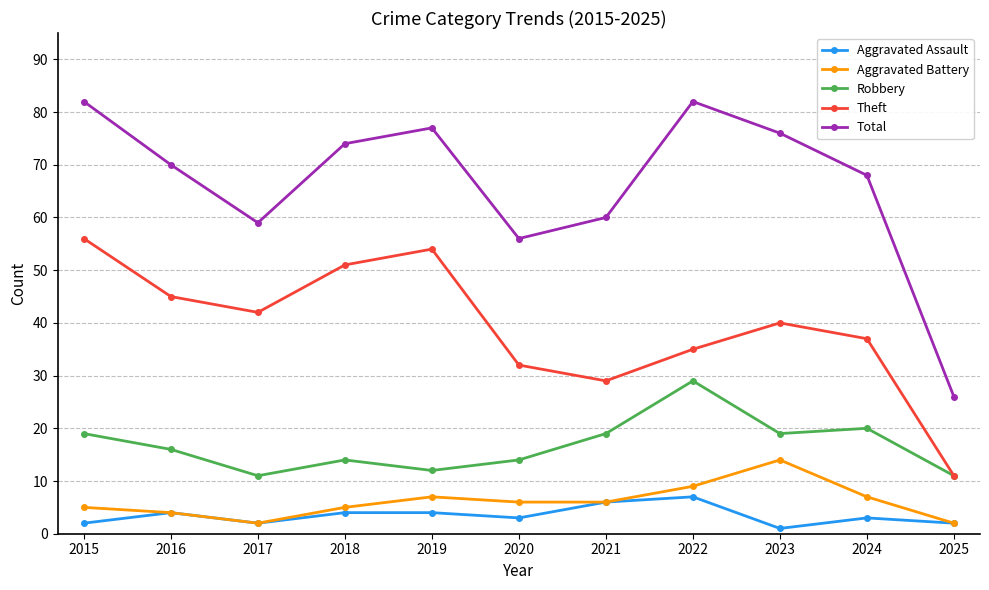

What is the maximum value shown in the chart?

82